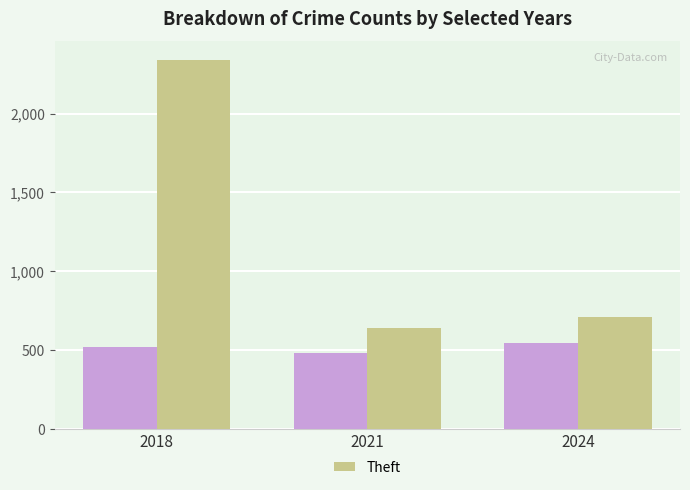

Which label corresponds to the largest value in the chart?

2018